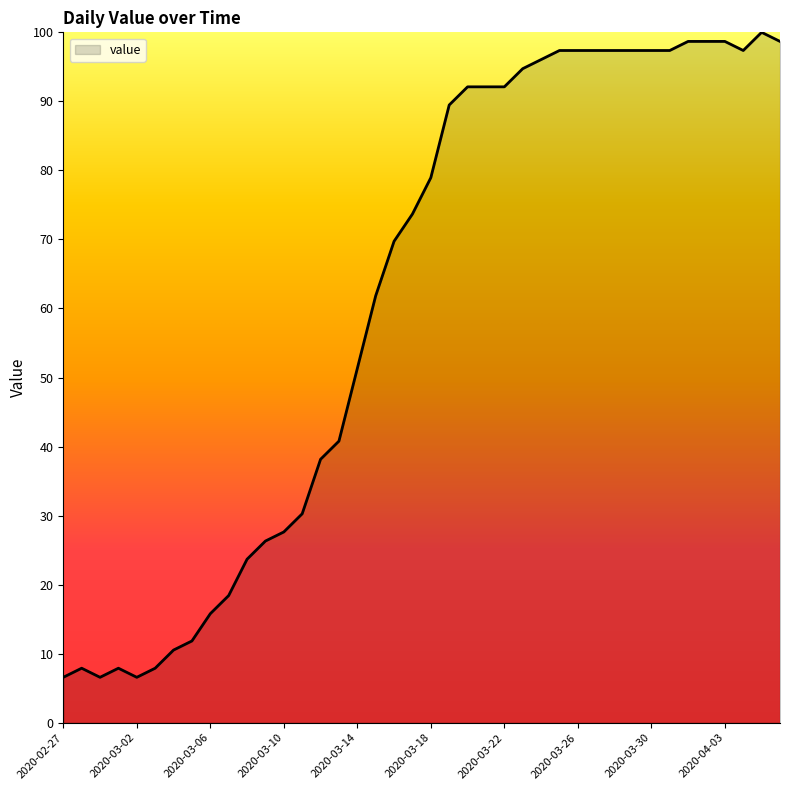

What is the smallest value displayed?

6.6